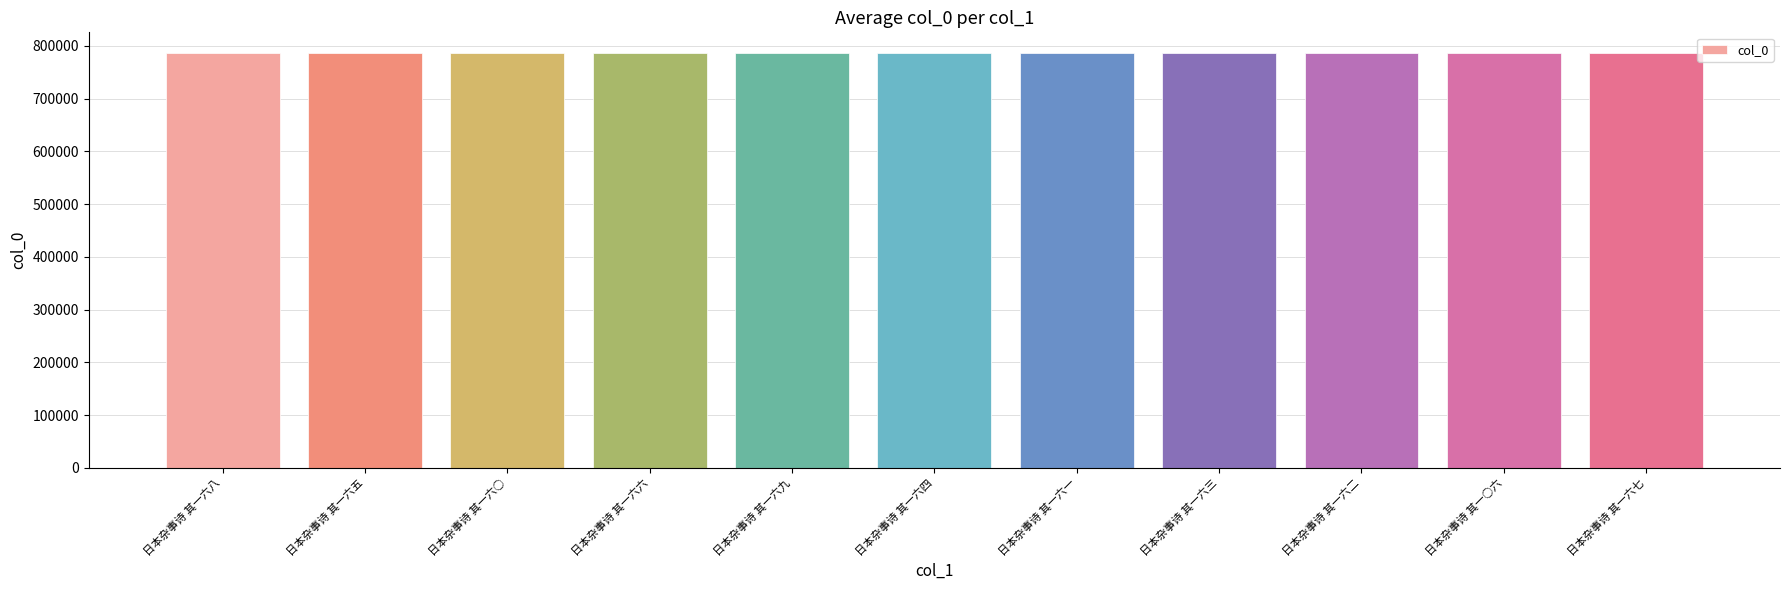

At which label does the data first exceed 786277?

日本杂事诗 其一六八